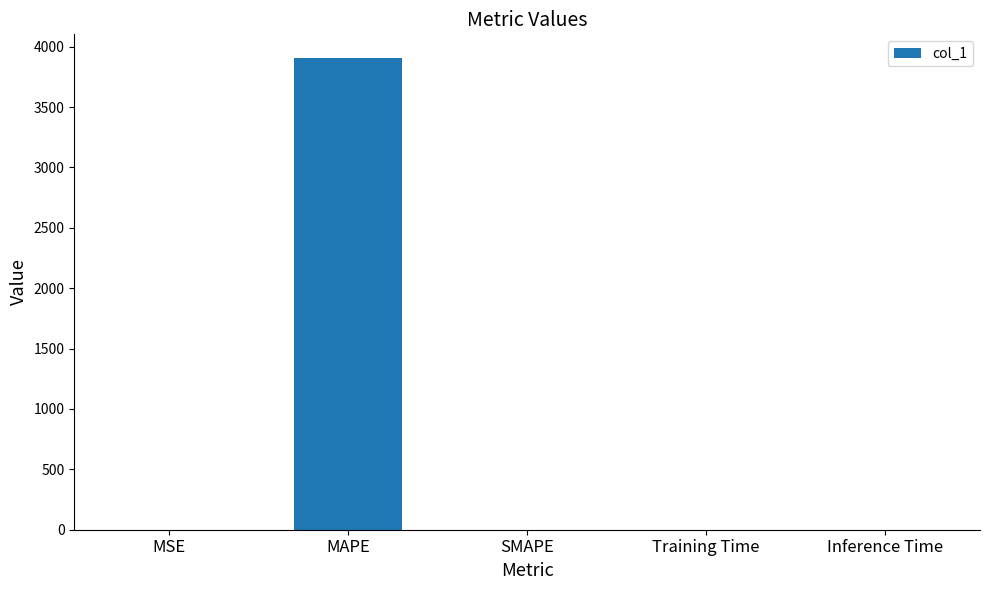

What is the sum of all values?

3907.1